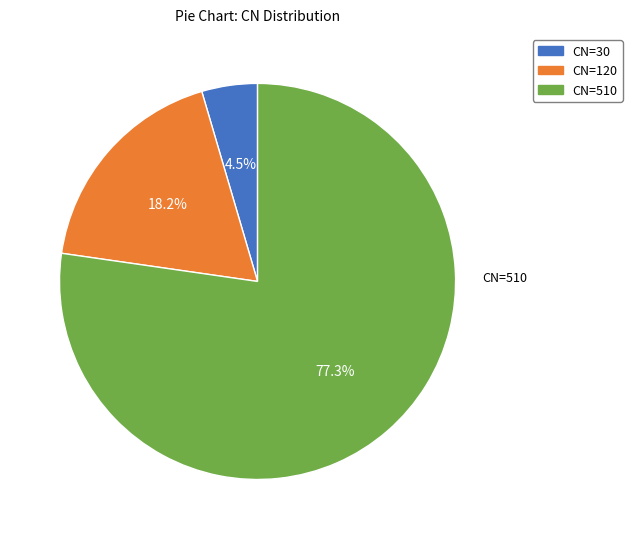

Is it true that CN=30 is 1% of the pie?

False